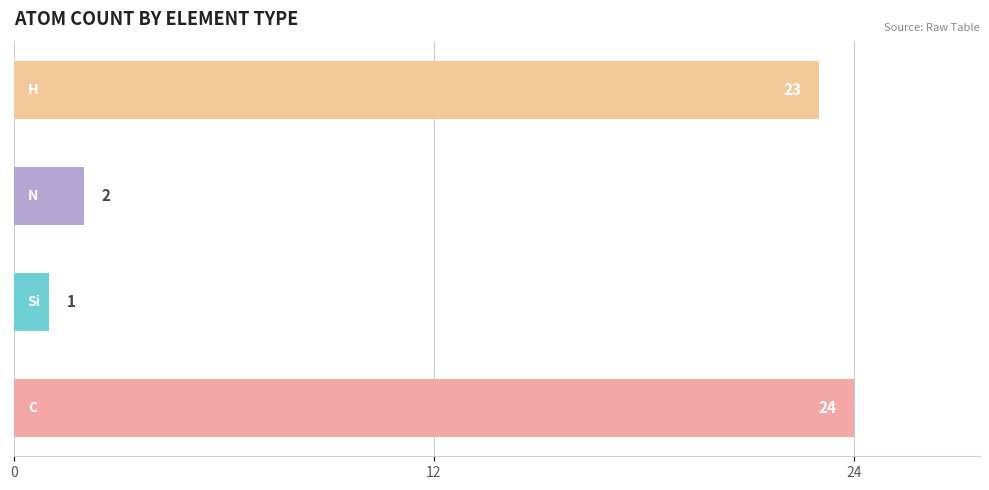

How many data points are less than 23?

2